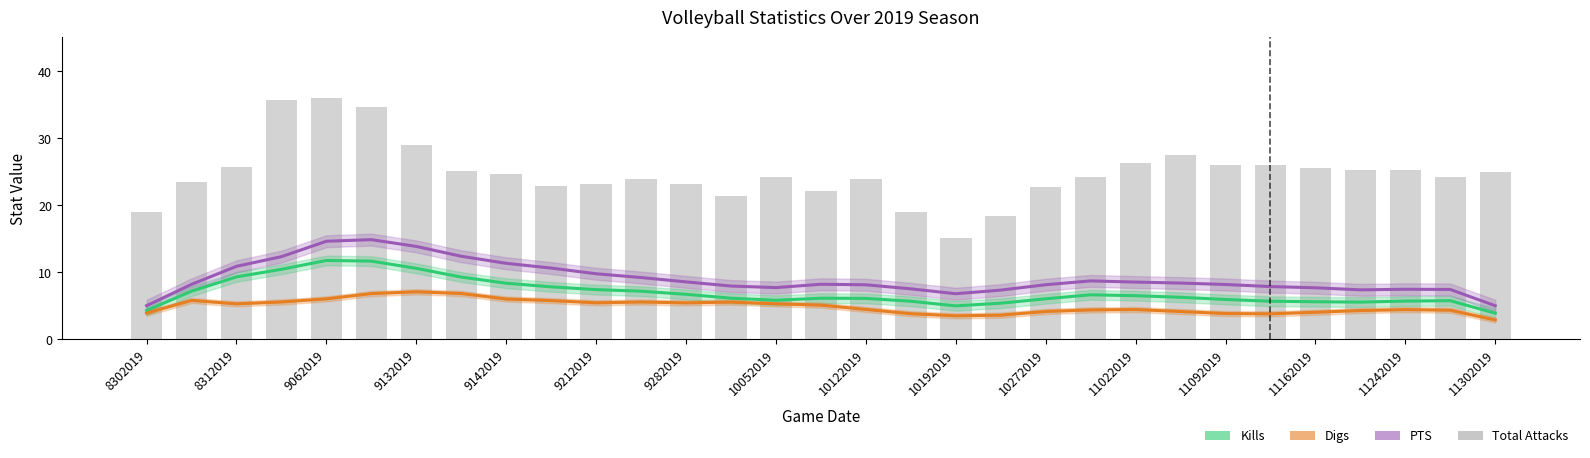

What are all the series names shown in the legend?

Kills, Digs, PTS, Total Attacks